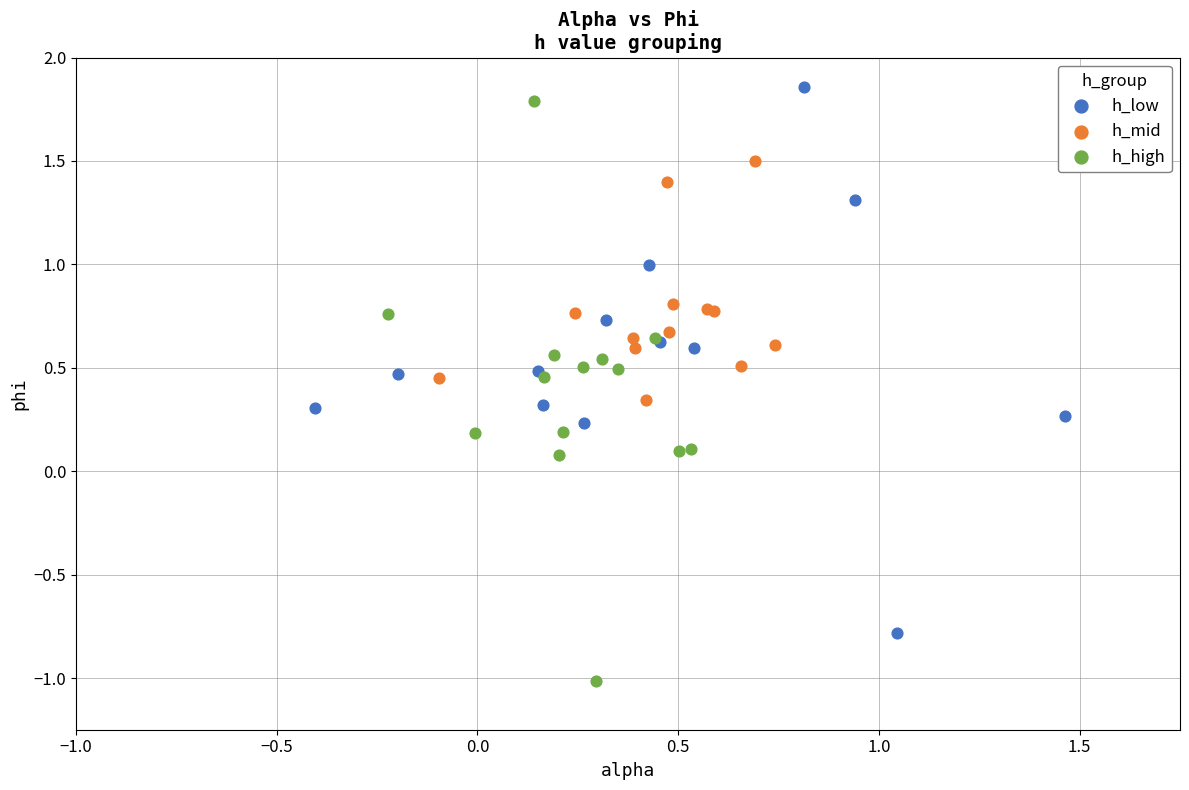

Which series reaches the maximum Y coordinate?

h_low